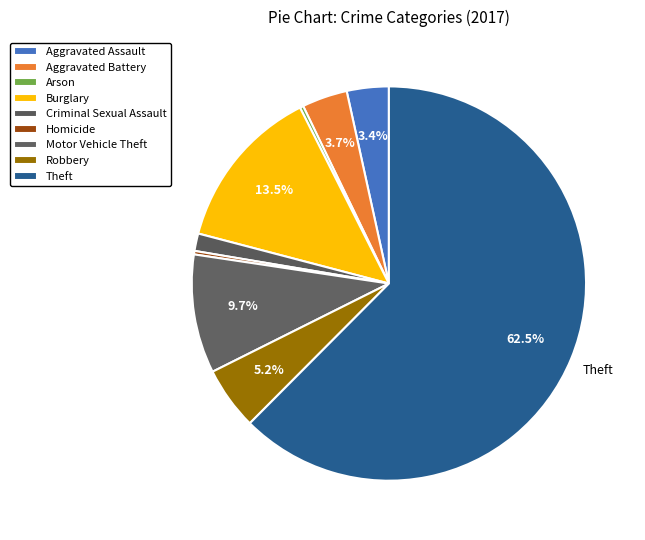

What is the change in value from Aggravated Battery to Arson?

-12